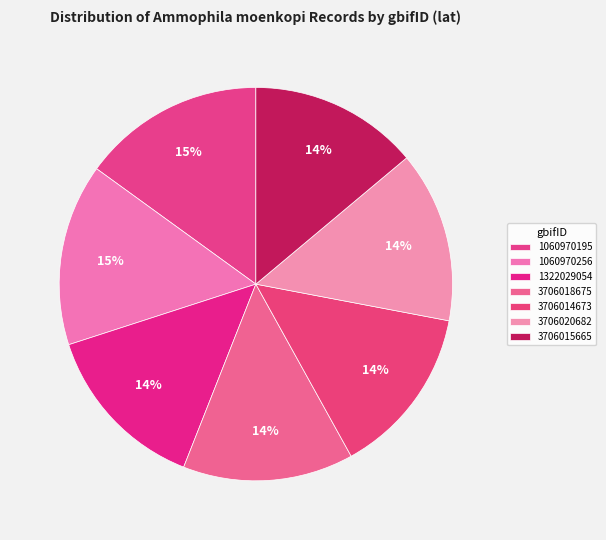

To the nearest percent, what is the average slice percentage?

14%